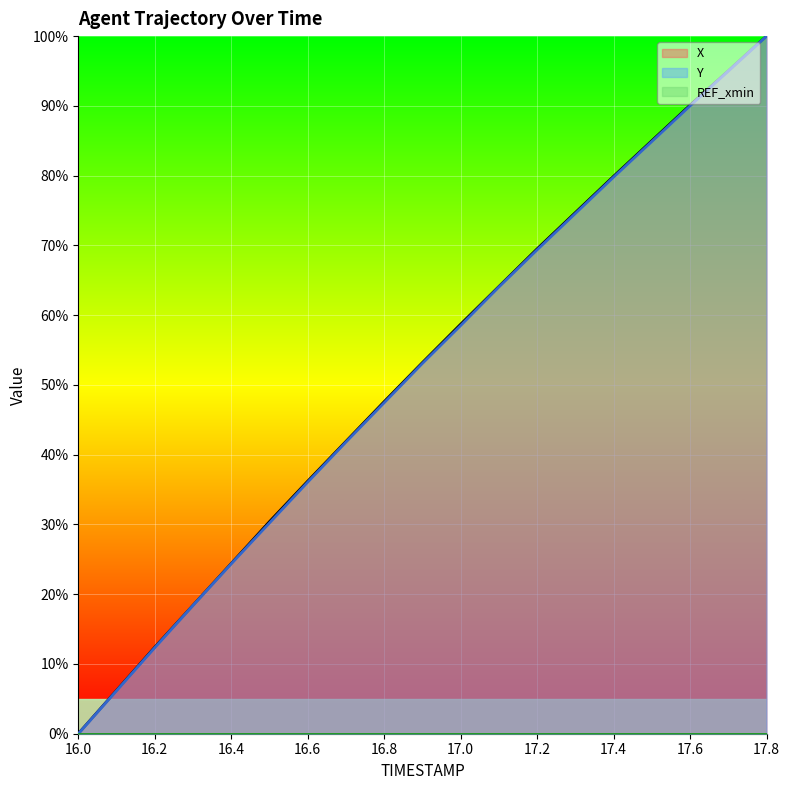

What is the difference between the X values at 17.2 and 17.3?

5.2